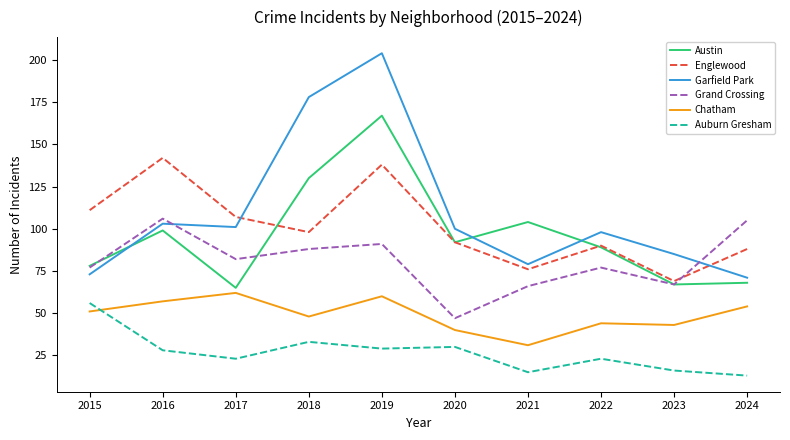

True or false: Garfield Park has a value of 85 at 2023.

True